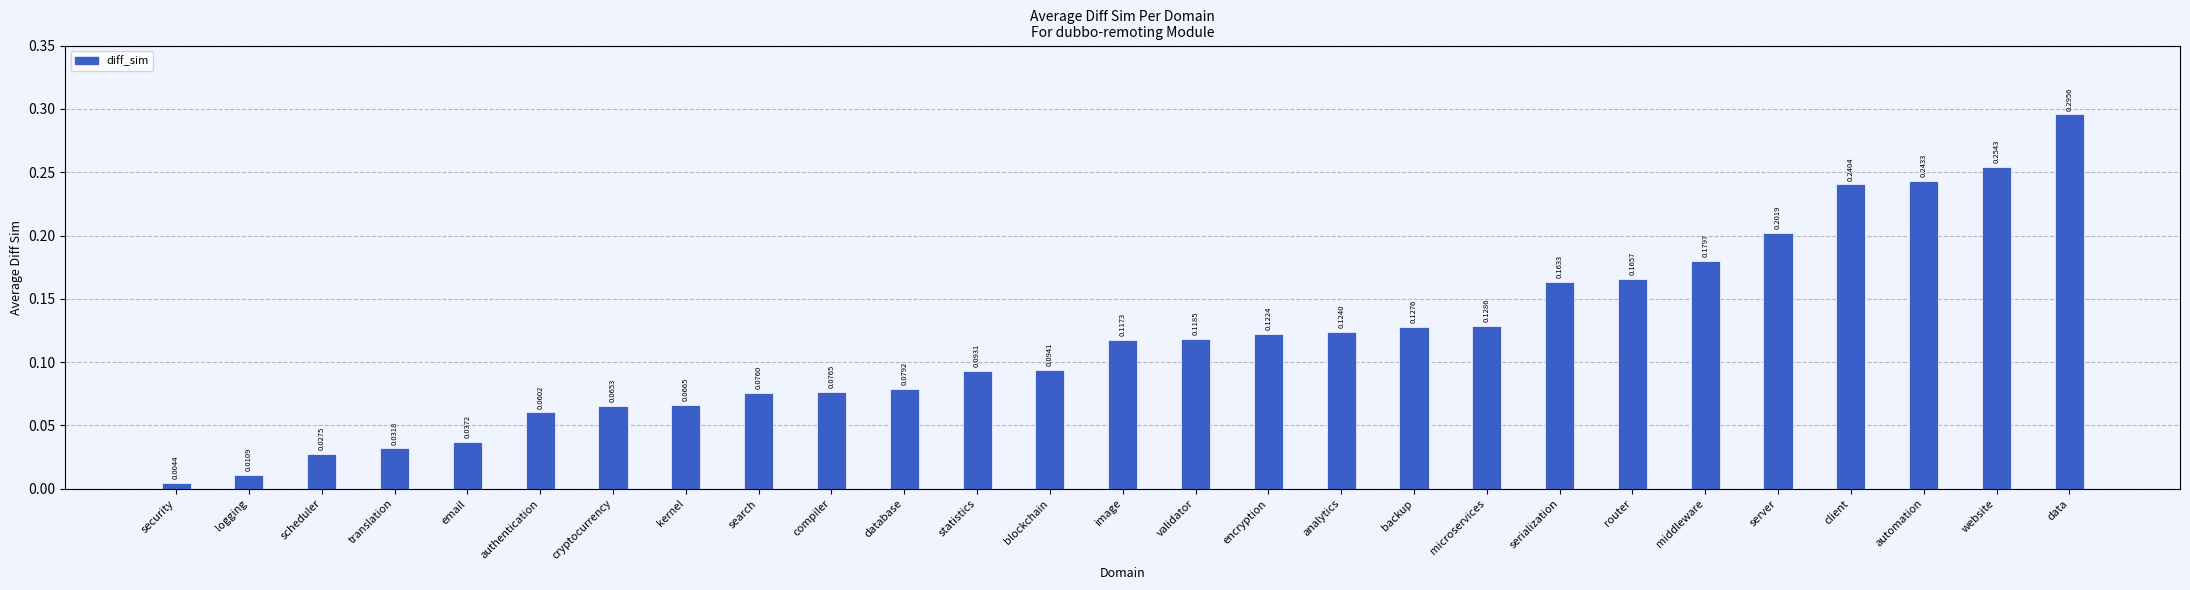

What is the sum of all values?

3.2